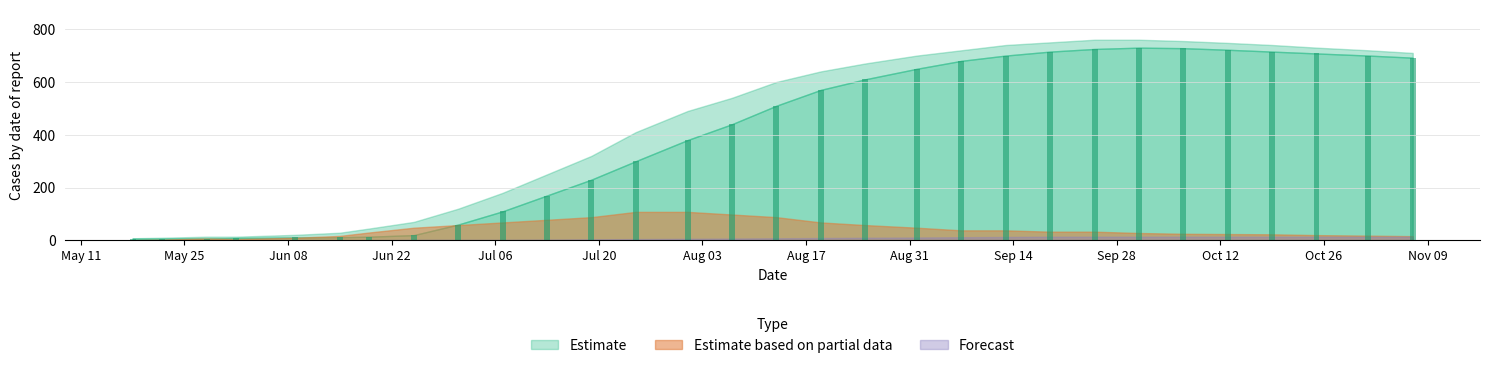

What is the average value?

398